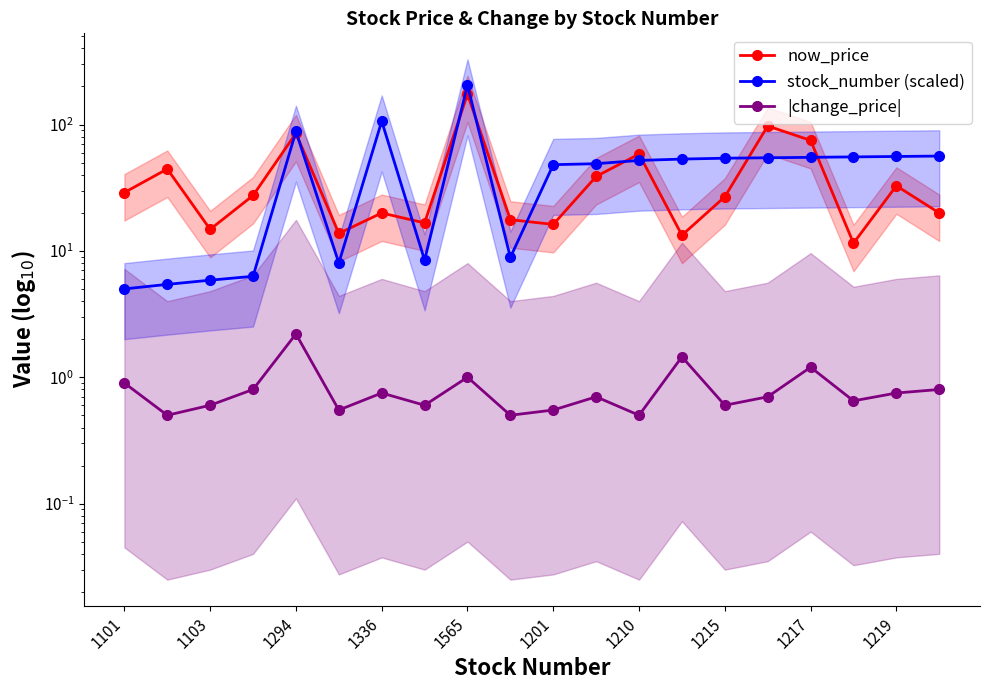

Between 1565 and 11, which is larger?

1565